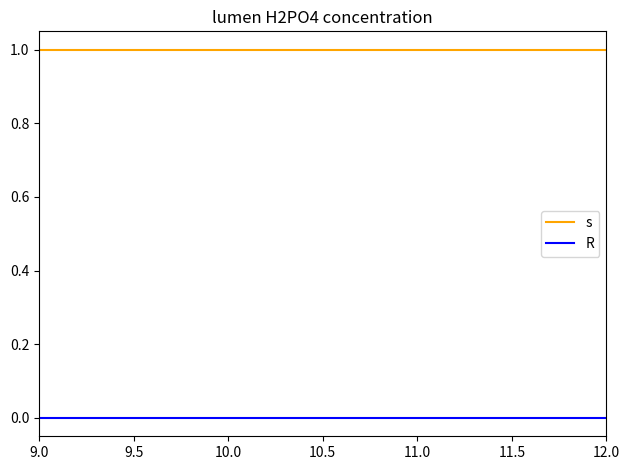

What position from the left is 10.0?

2